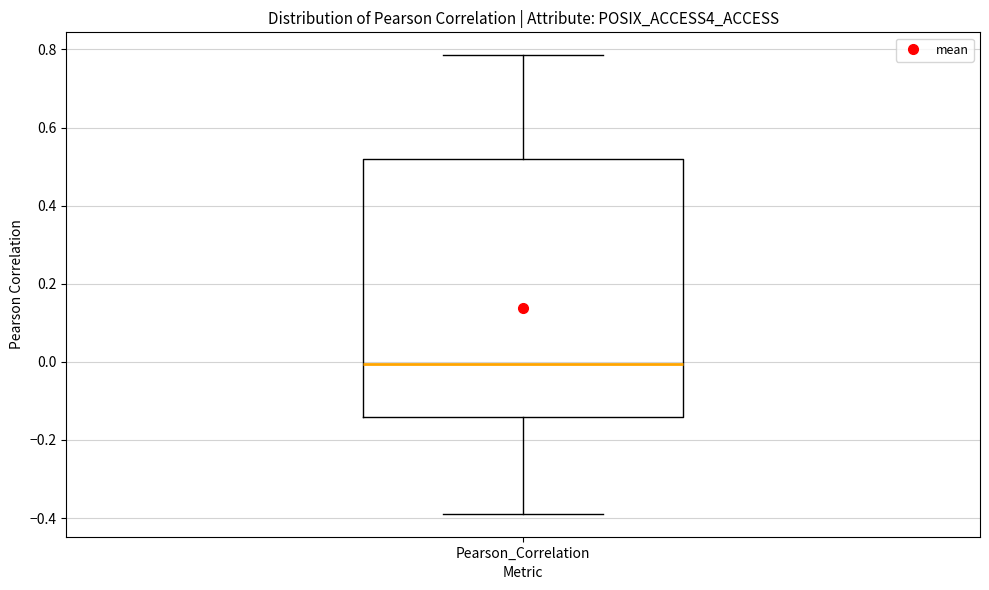

Where does the median line of the box for Pearson_Correlation sit on the y-axis? The values are not printed on the chart, so give them approximately, as read against the axis.

0.00